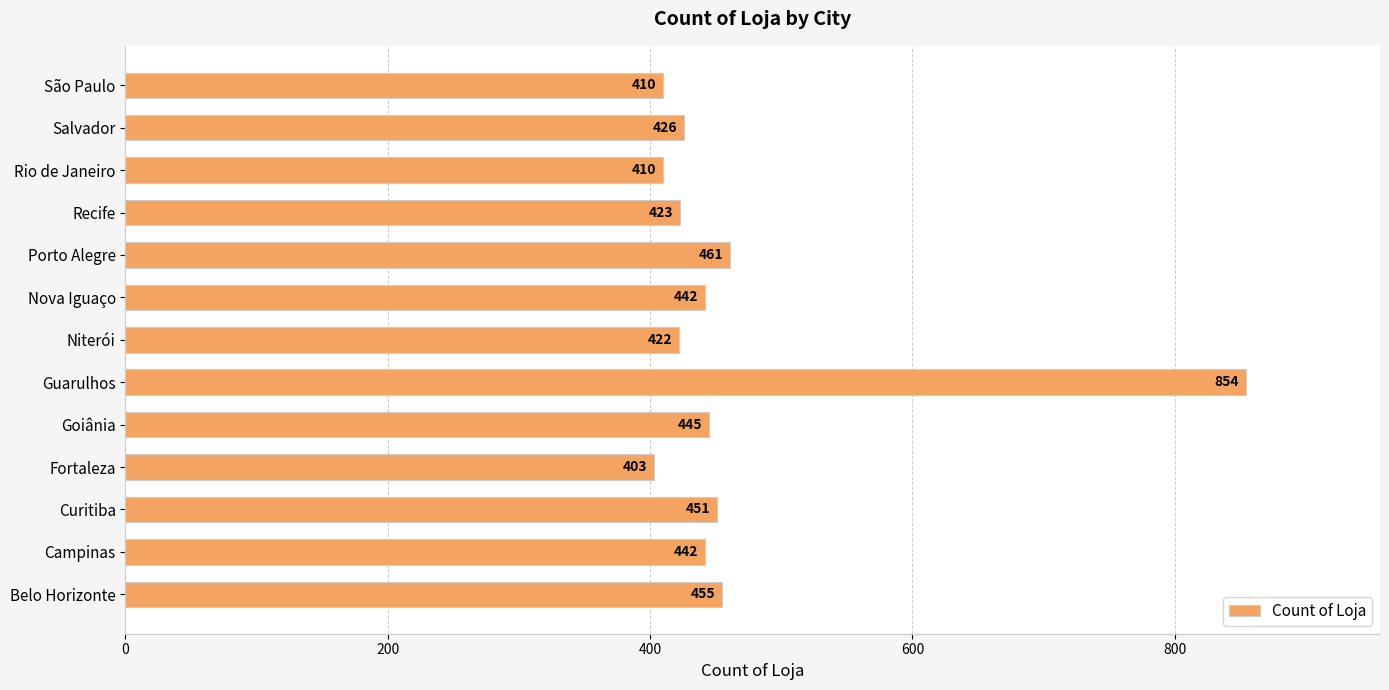

At which category does the chart reach its peak across all series?

Guarulhos